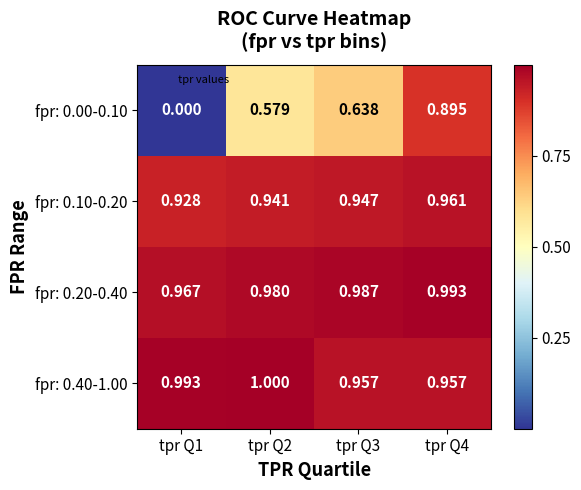

How many categories are shown in the chart?

4